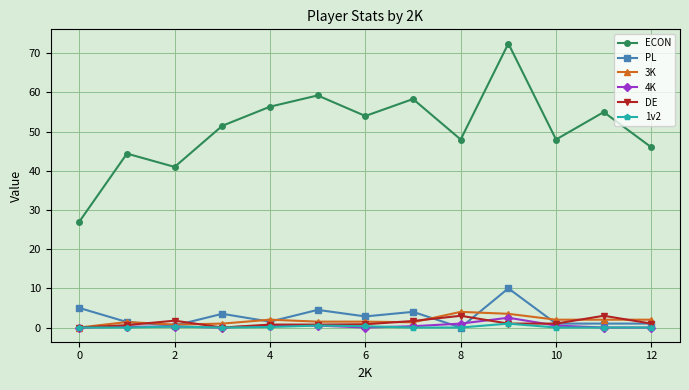

What is the value of the ECON point at the 11th from the left?

48.0